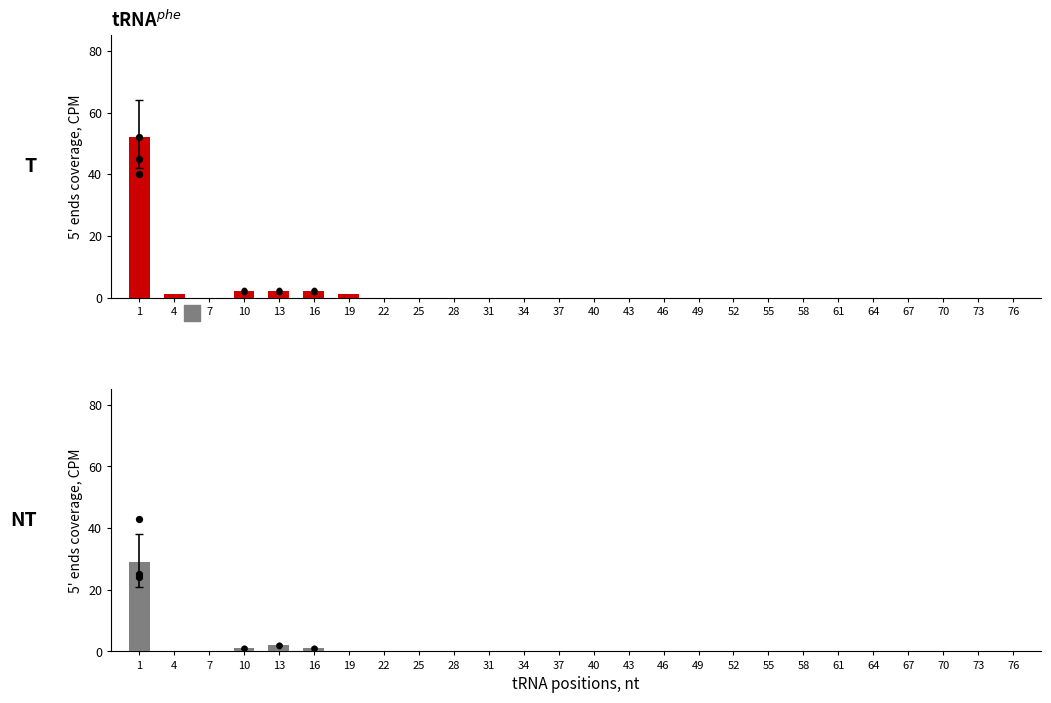

At which category is the sum across all series the highest?

1